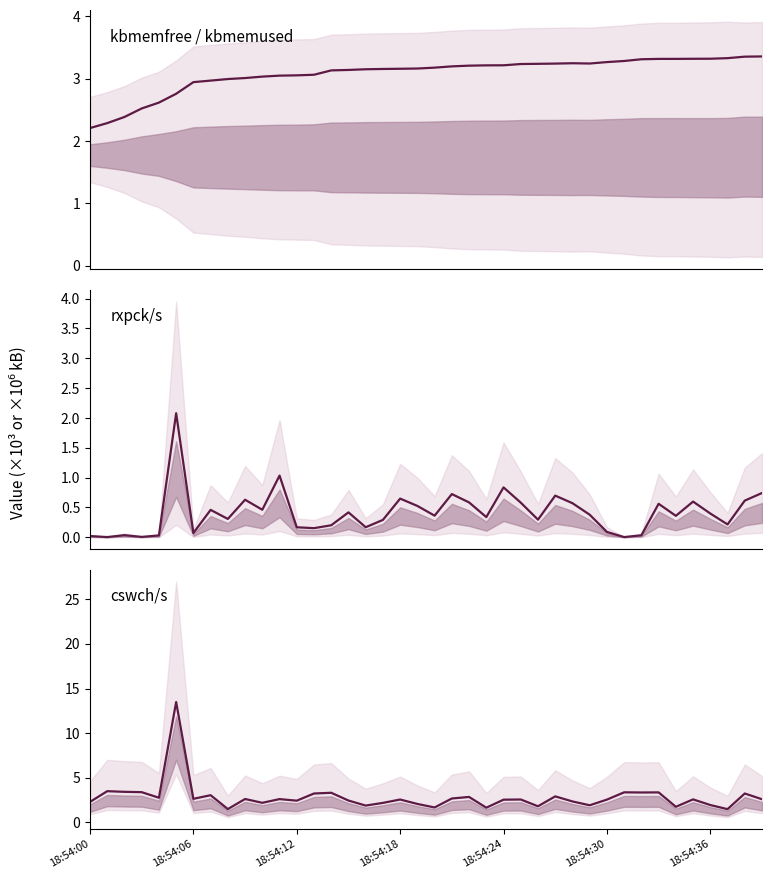

What is the value of the rxpck/s point at the 19th from the left?

0.6